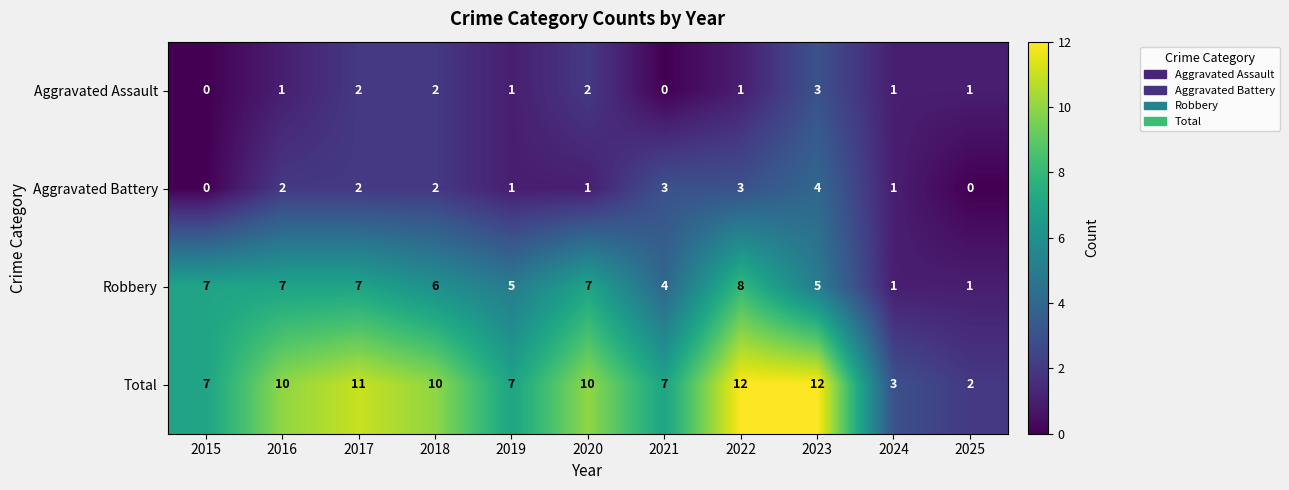

What is the highest value of the Aggravated Battery series?

4